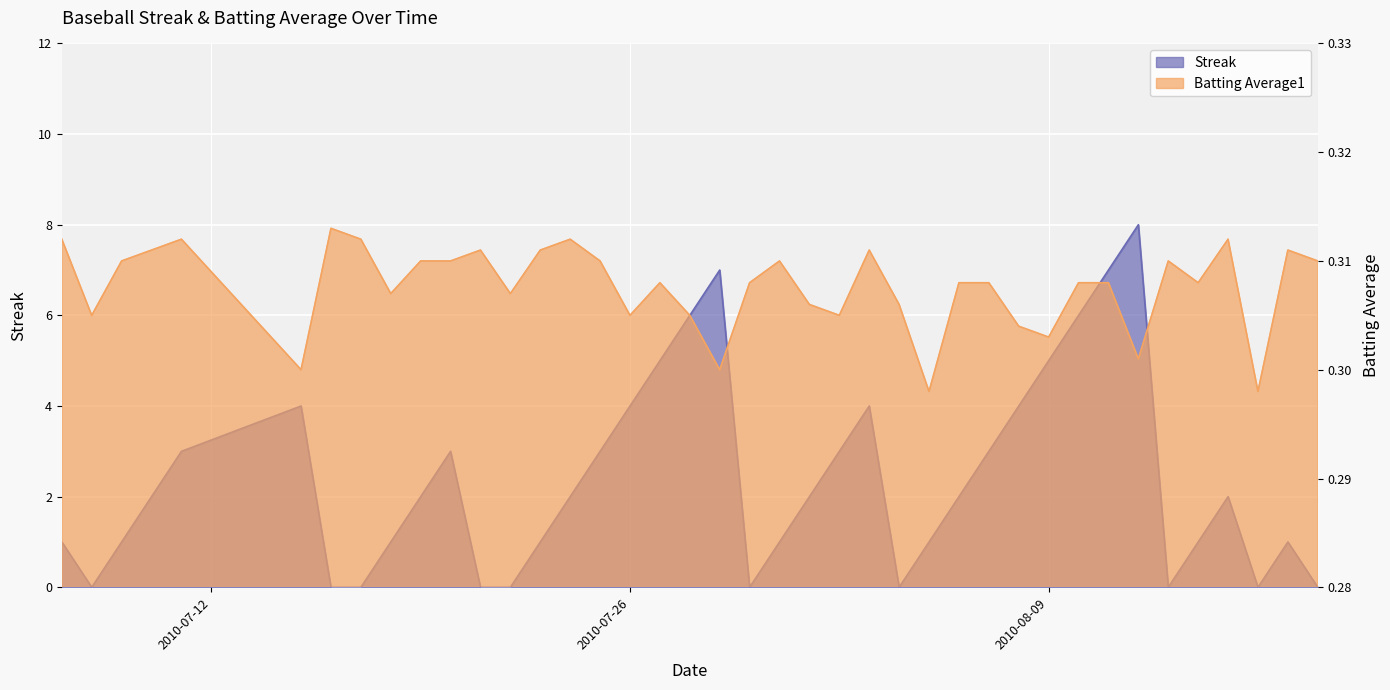

Rank the series by their maximum value, from lowest to highest.

Batting Average1, Streak